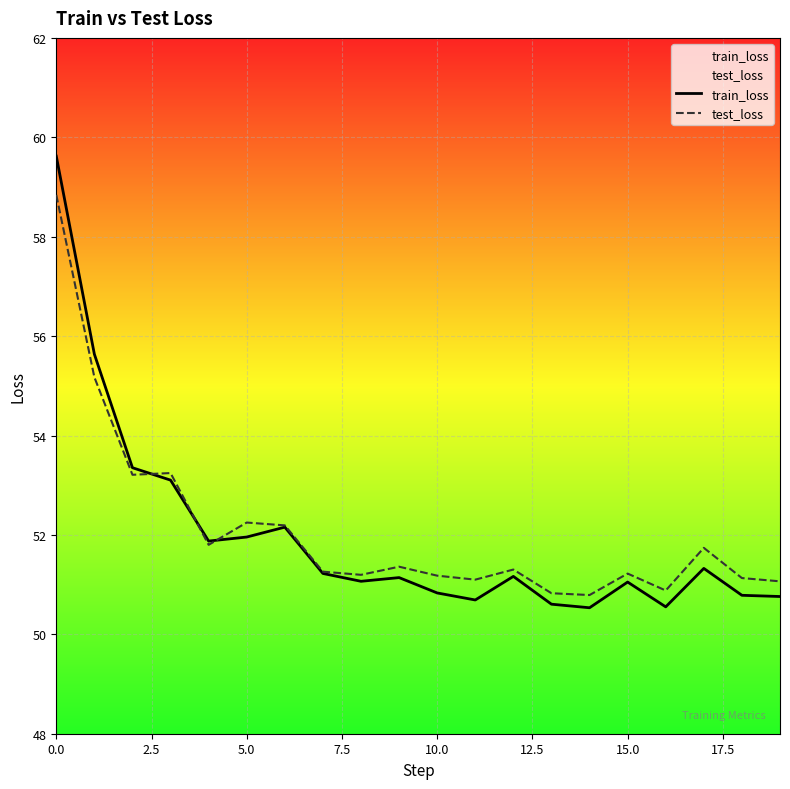

How many intersections are there between test_loss and train_loss?

3